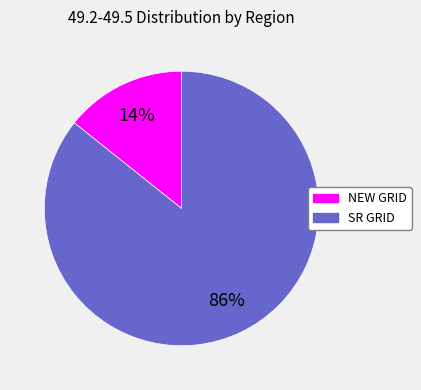

Is the sum of SR GRID and NEW GRID greater than half?

Yes